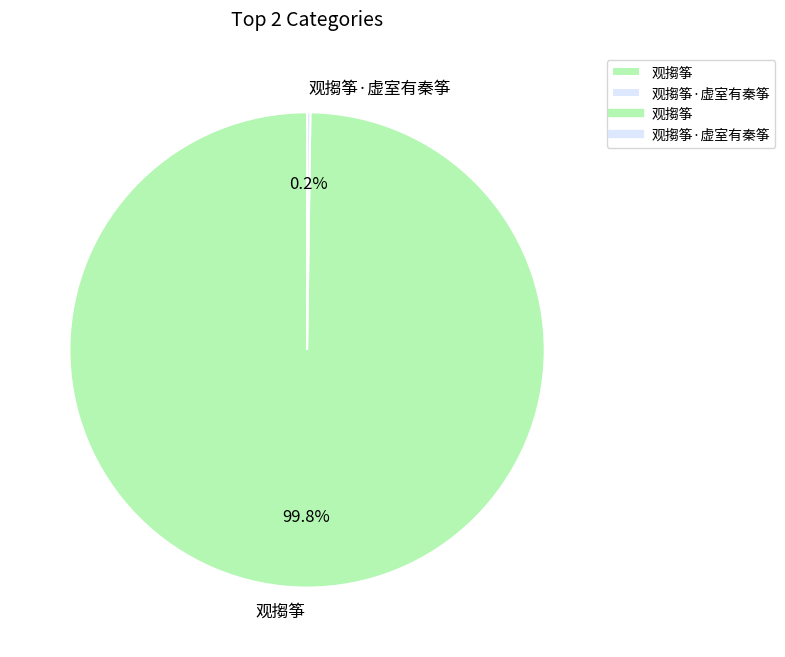

What percentage is the 观搊筝 slice, to the nearest percent?

100%